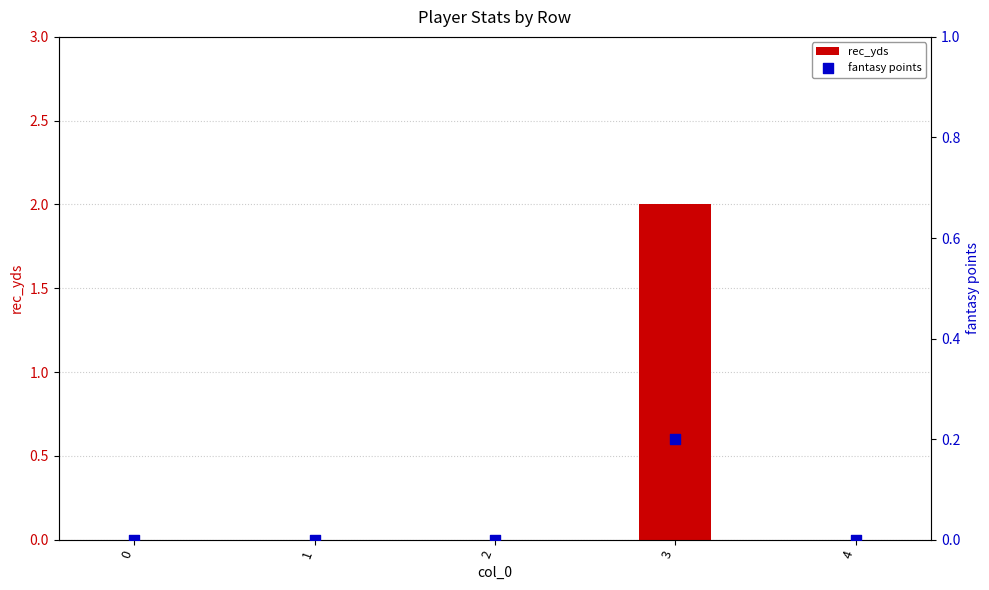

Which series reaches the minimum Y coordinate?

rec_yds